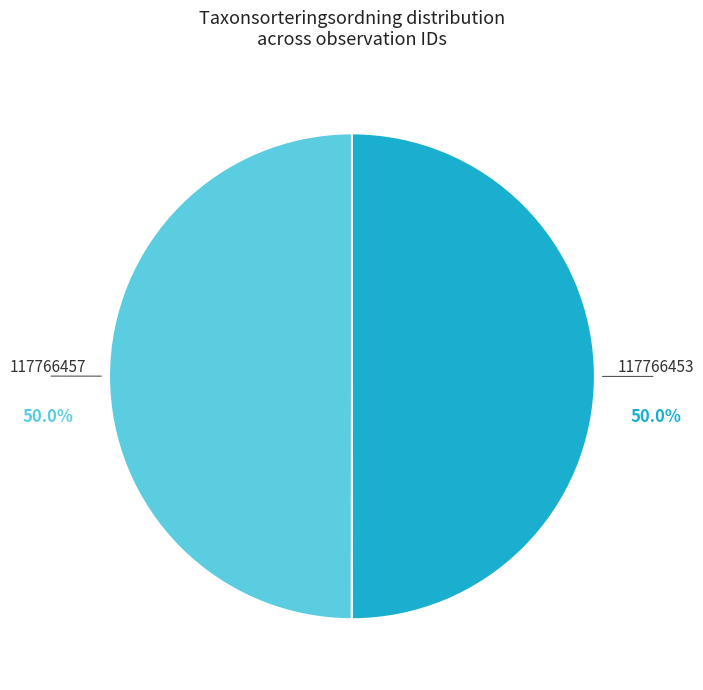

How many slices are in this pie chart?

2